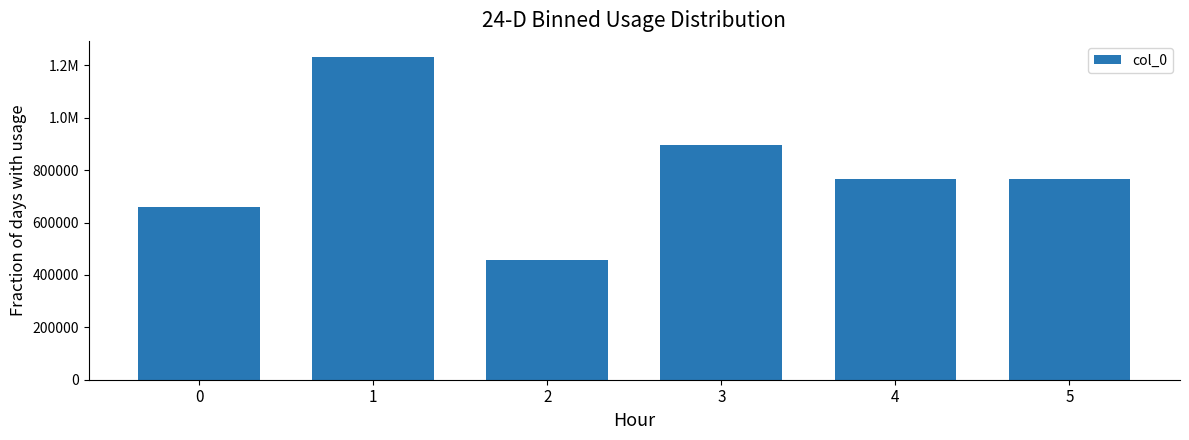

Does the chart contain any negative values?

No